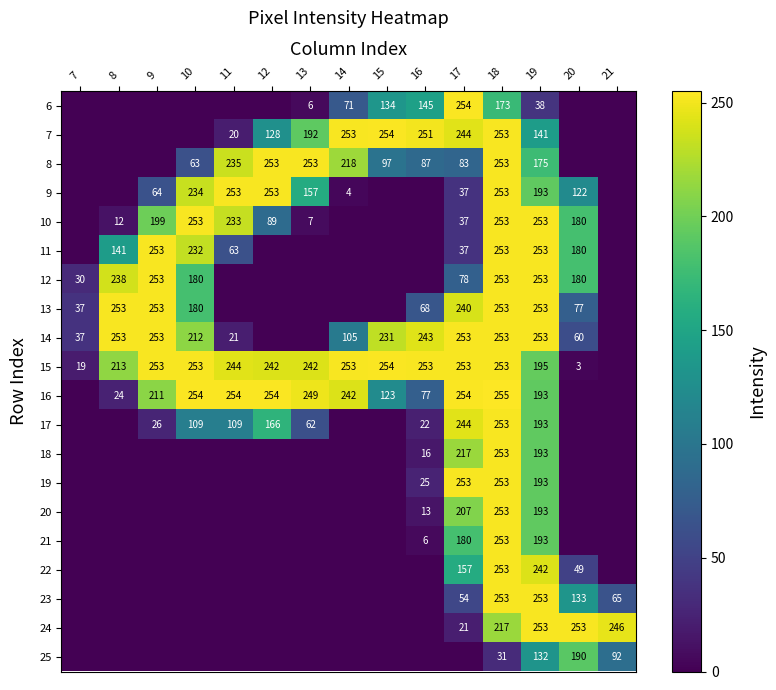

True or false: 14 has a value of 18 at 20.

False